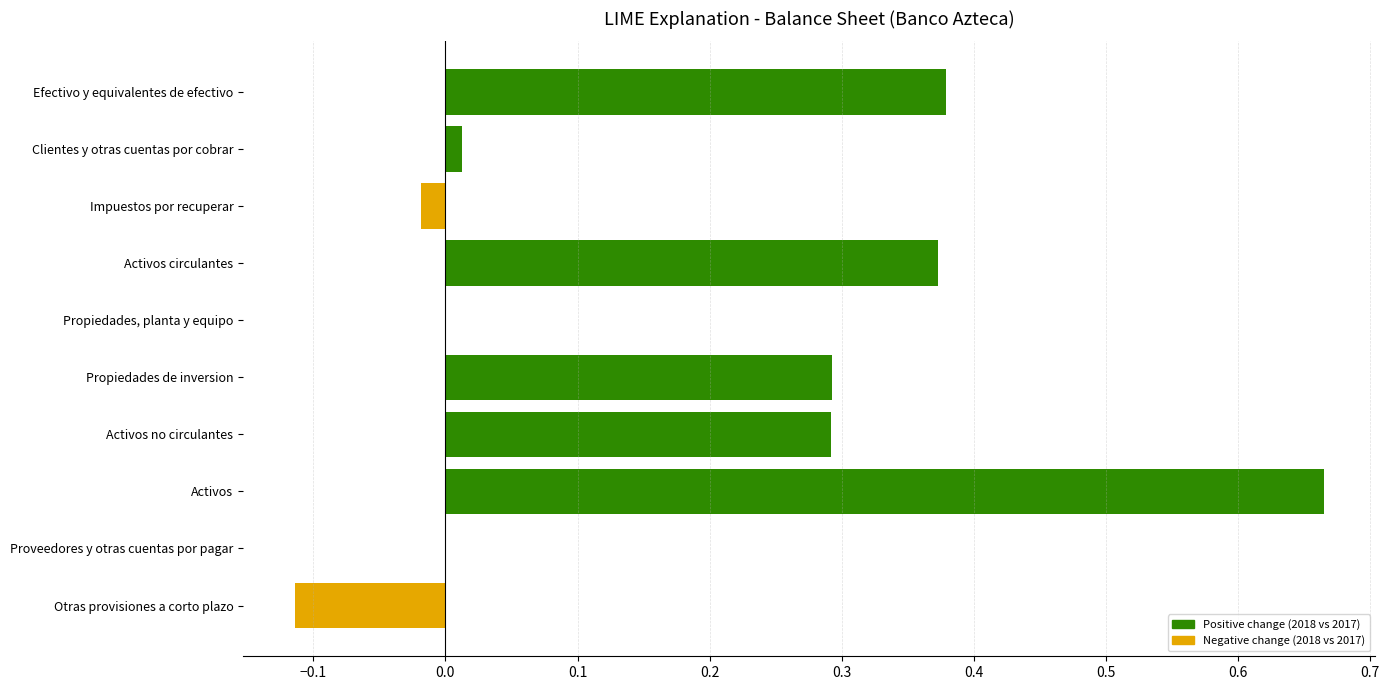

Between Impuestos por recuperar and Activos circulantes, which is larger?

Activos circulantes